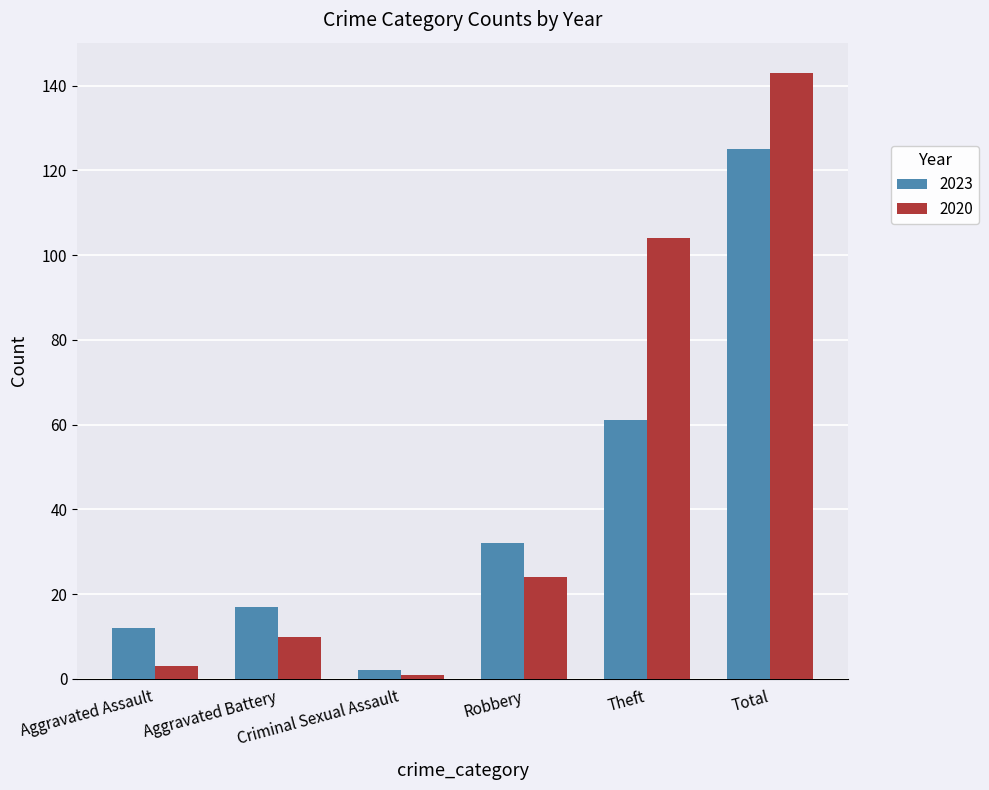

What is the difference between the 2020 values at Aggravated Assault and Criminal Sexual Assault?

2